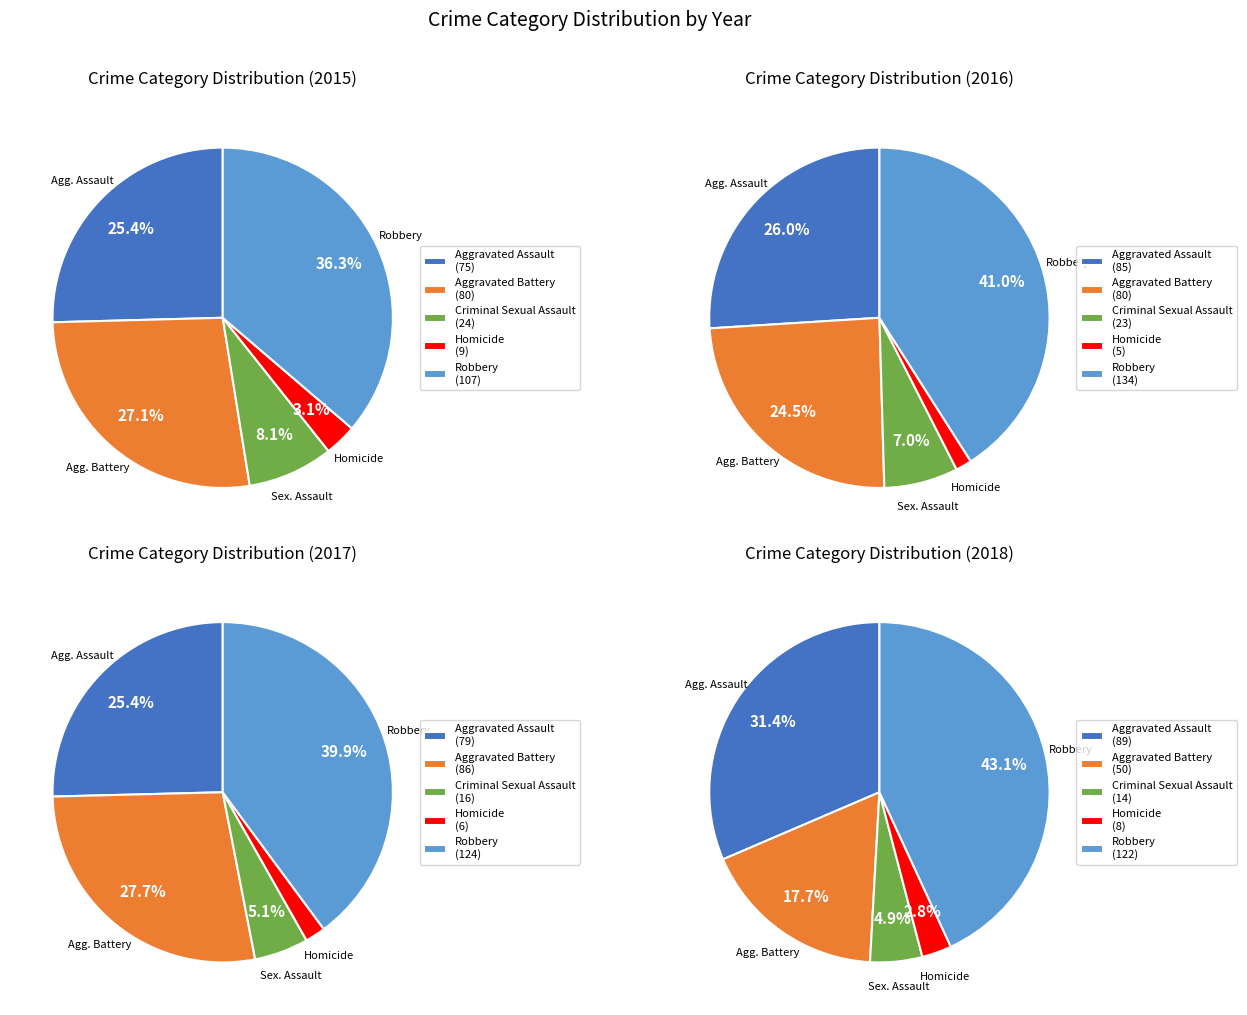

To the nearest percent, what is the difference between the Aggravated Battery and Criminal Sexual Assault slice percentages?

19%